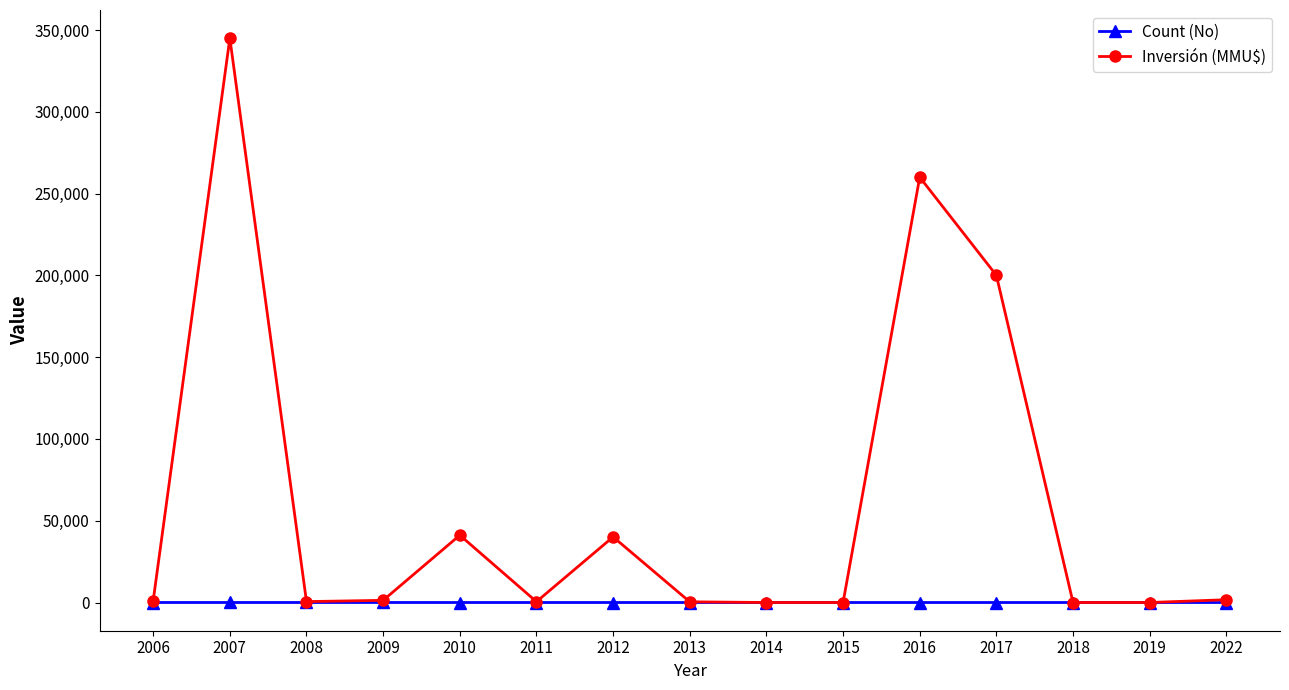

What is the total value across all series at 2018?

4